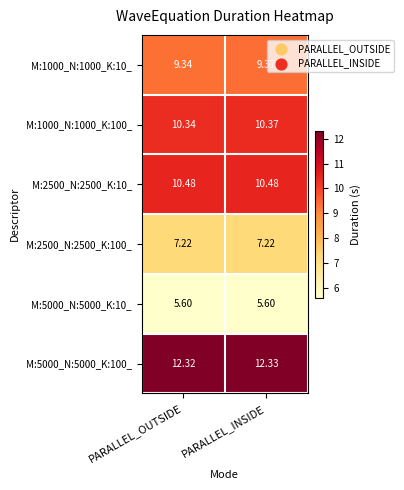

Is the value of M:1000_N:1000_K:10_ at PARALLEL_INSIDE greater than the value of M:5000_N:5000_K:100_ at PARALLEL_INSIDE?

No